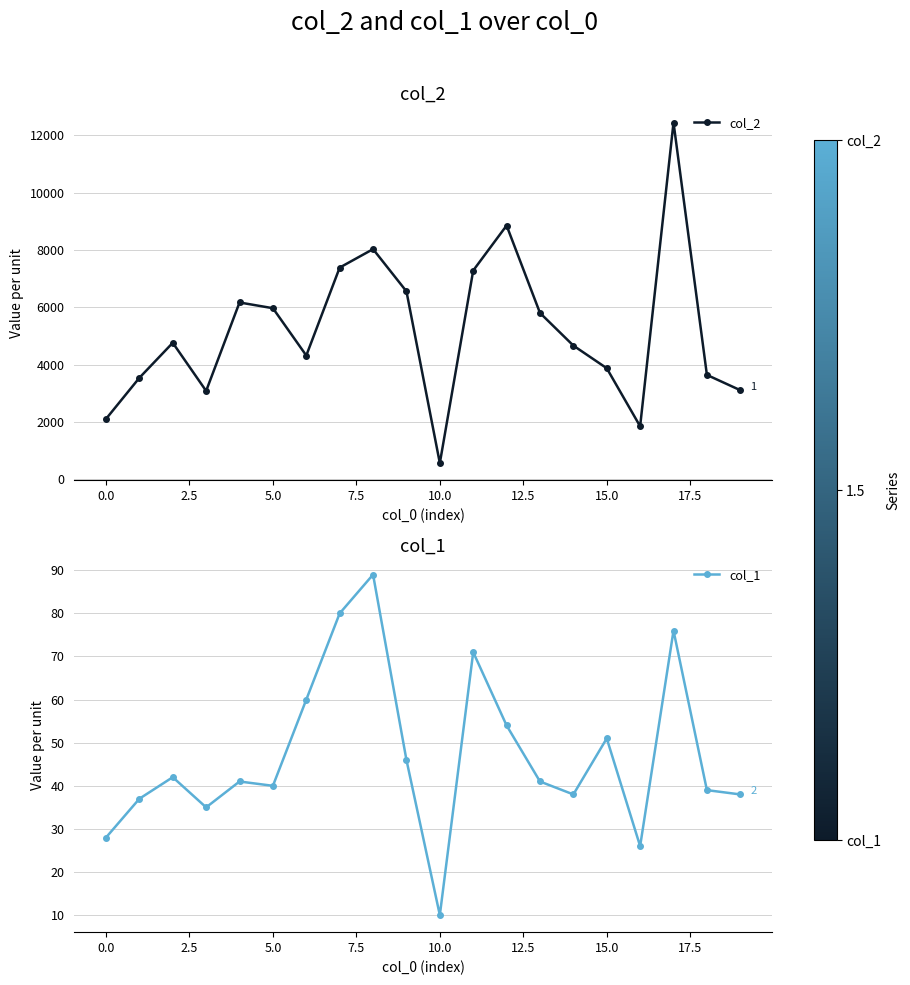

True or false: col_1 has a value of 62 at 5.0.

False